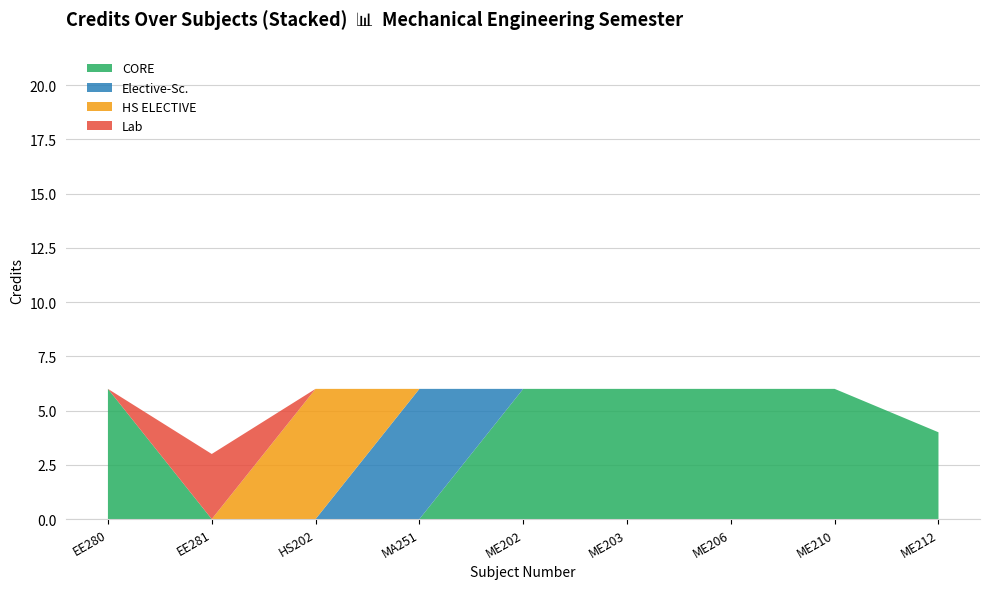

Reading left to right, transcribe all the data shown in this chart.

EE280=6	EE281=3	HS202=6	MA251=6	ME202=6	ME203=6	ME206=6	ME210=6	ME212=4